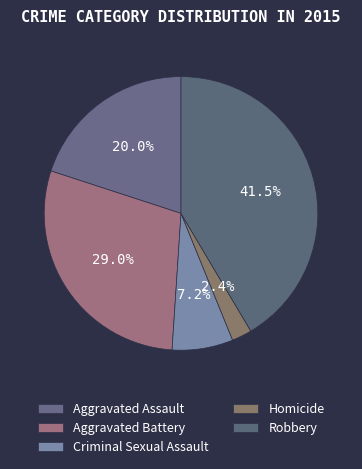

How many segments does this pie chart have?

5